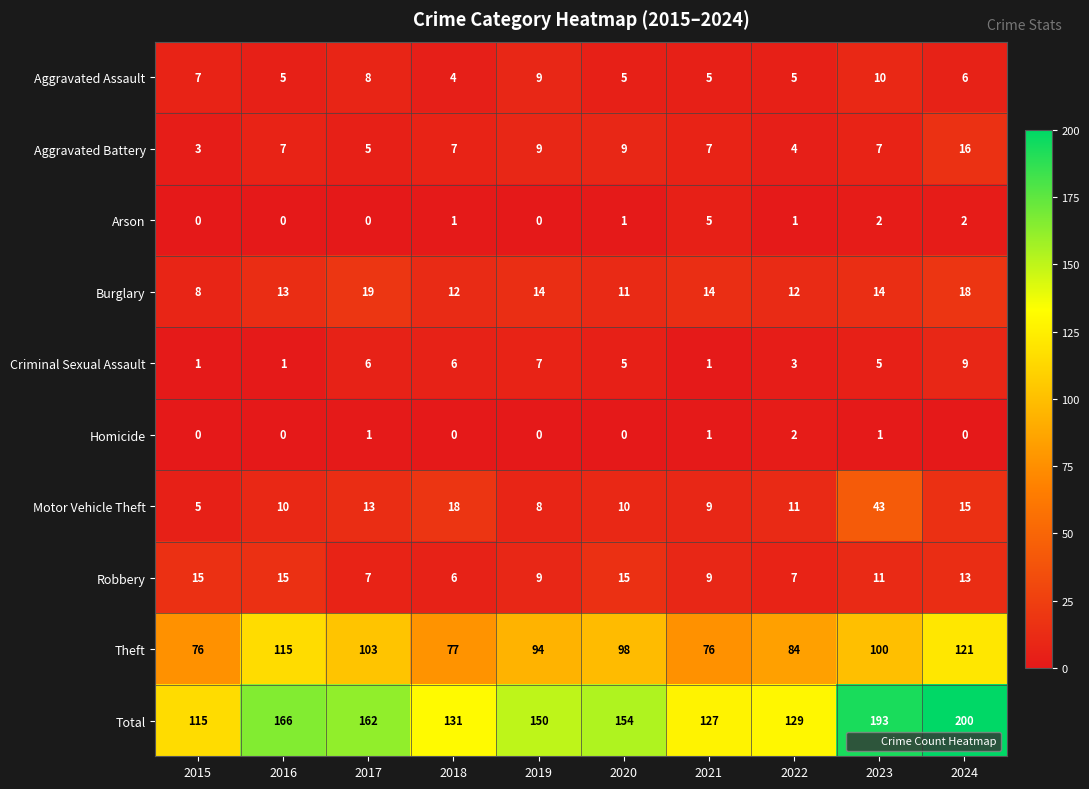

At which category does the chart reach its peak across all series?

2024